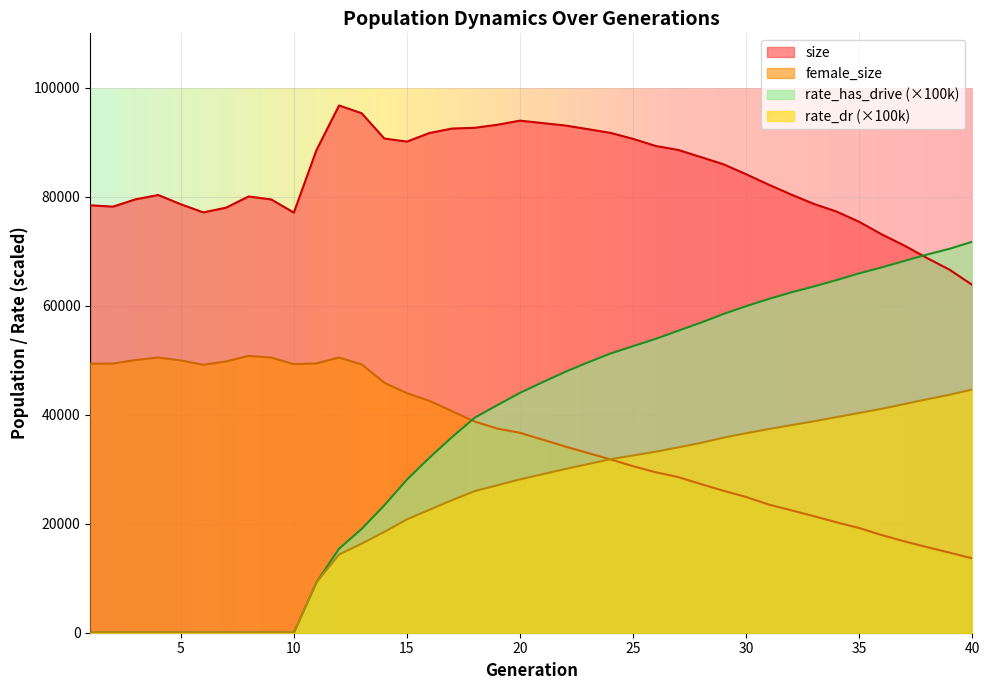

How many categories are shown in the chart?

40